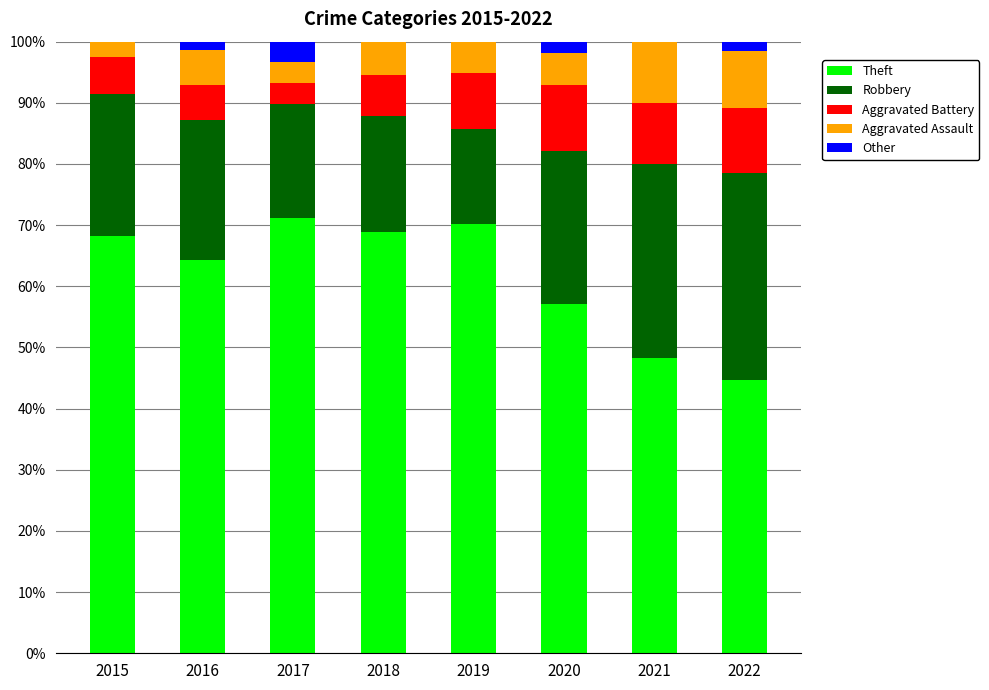

The value of Theft at 2020 is 57.1. True or false?

True